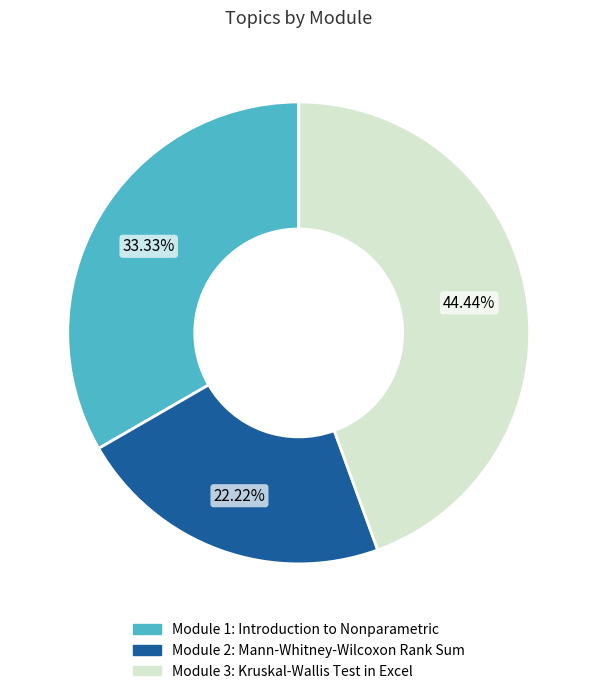

Which has a higher value, Module 3: Kruskal-Wallis Test in Excel or Module 2: Mann-Whitney-Wilcoxon Rank Sum?

Module 3: Kruskal-Wallis Test in Excel